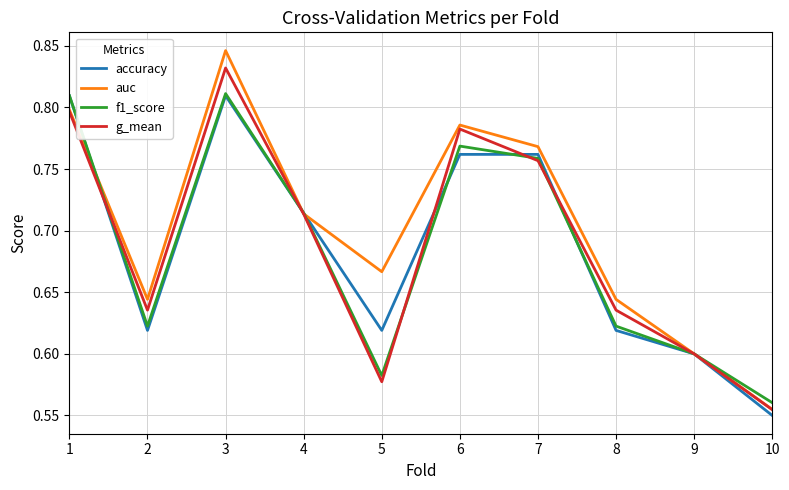

At which label is auc closest to 0?

10